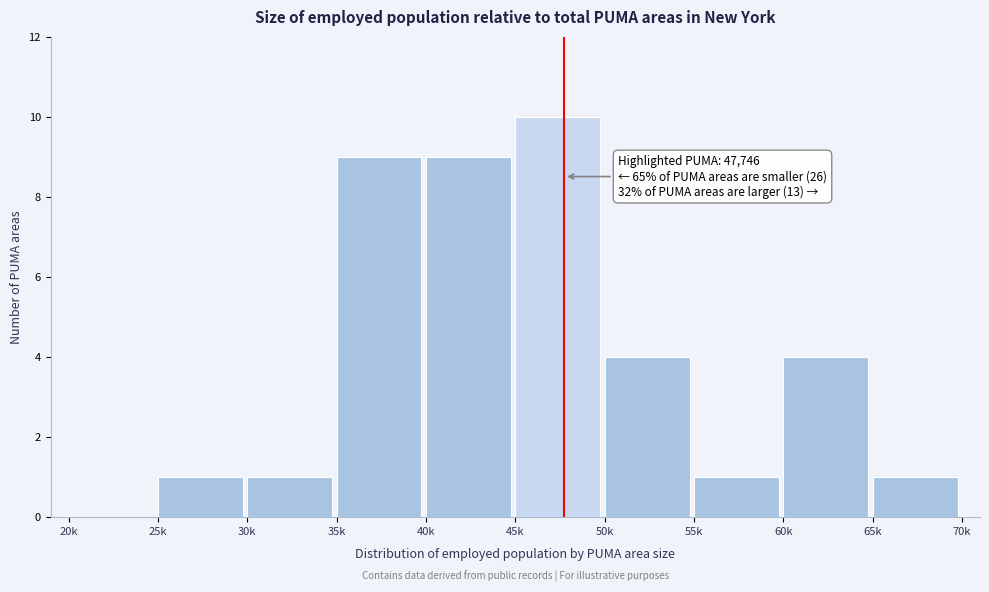

Reading left to right, transcribe all the data shown in this chart.

20k=0	25k=1	30k=1	35k=9	40k=9	45k=10	50k=4	55k=1	60k=4	65k=1